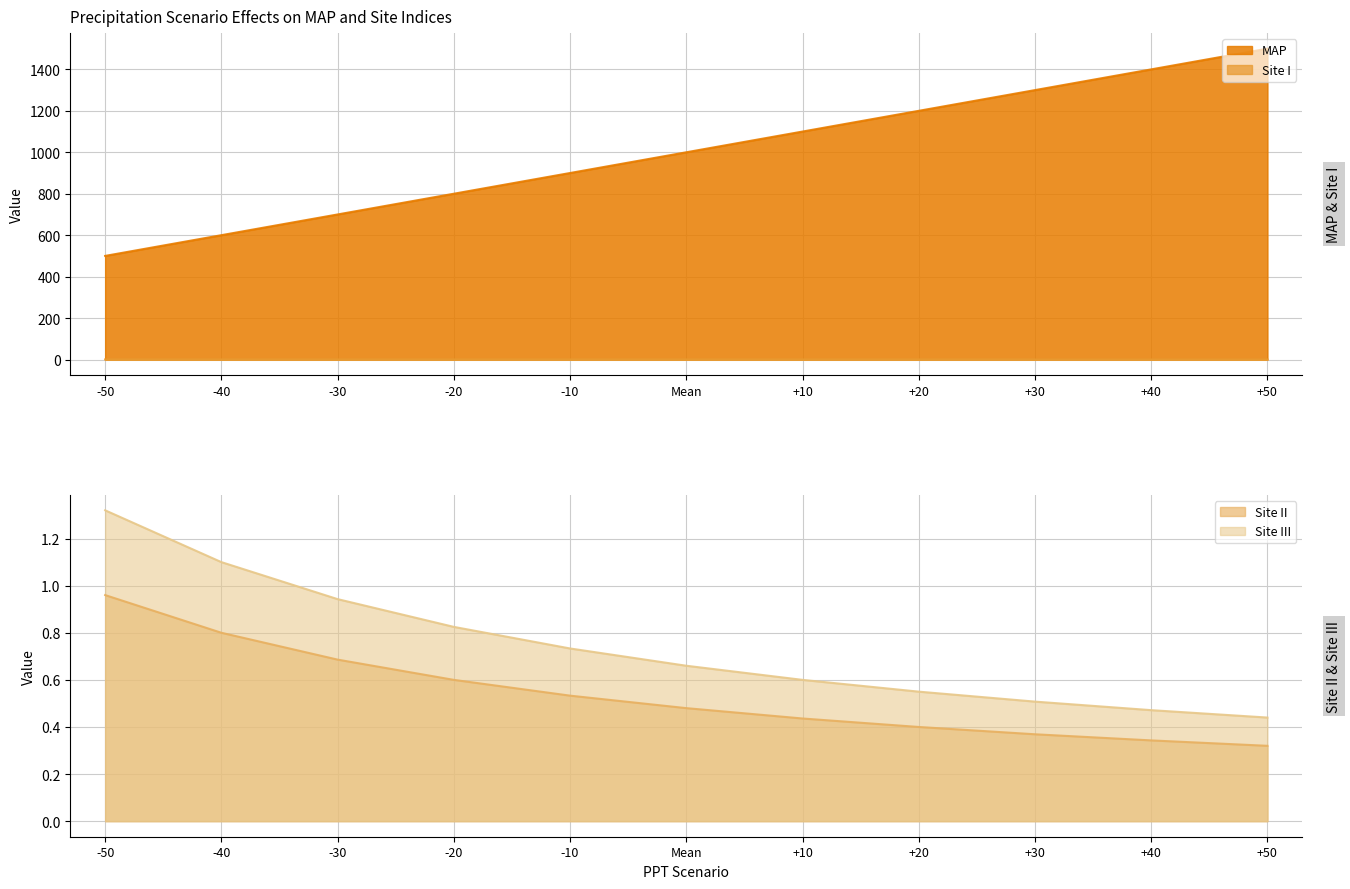

Does the chart have visible grid lines?

Yes